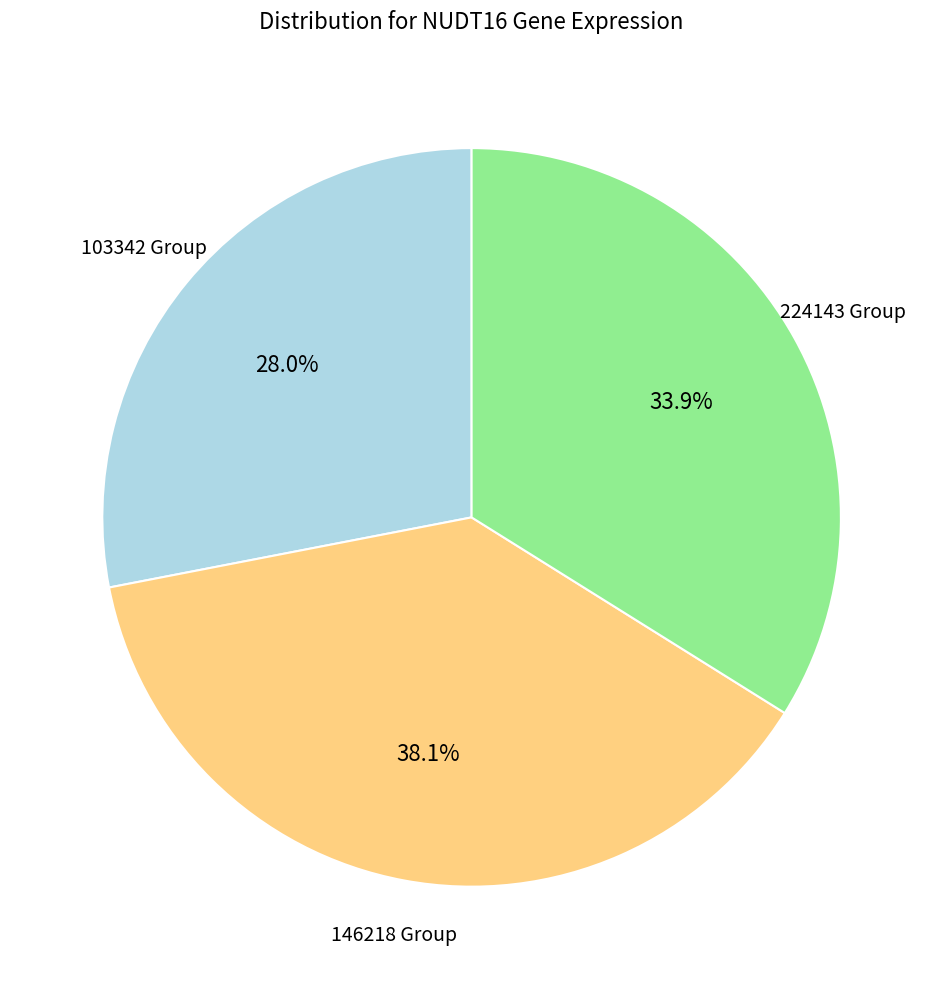

Is there any slice that represents more than half of the pie?

No